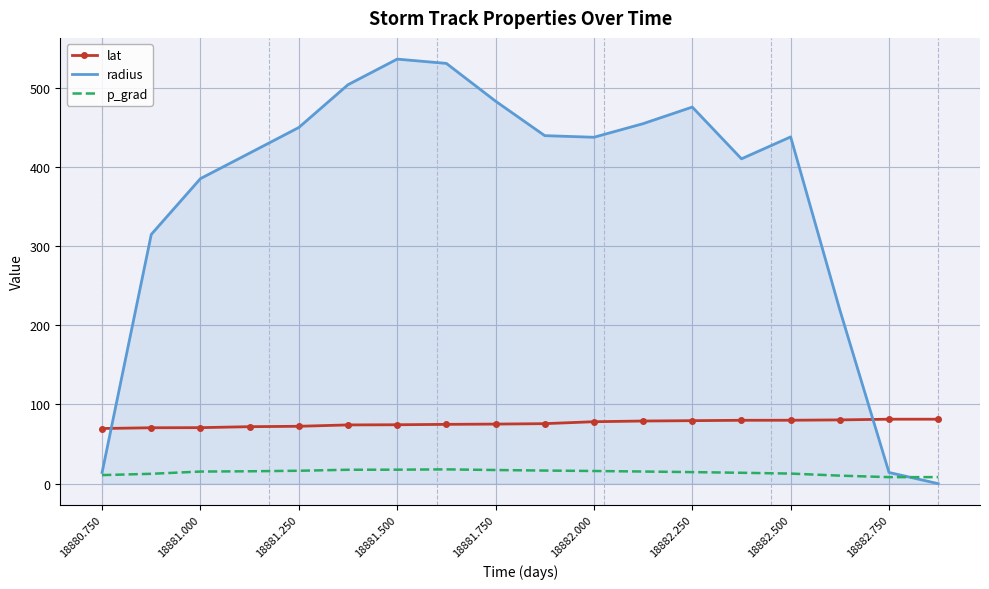

Which series has the widest spread of values?

radius